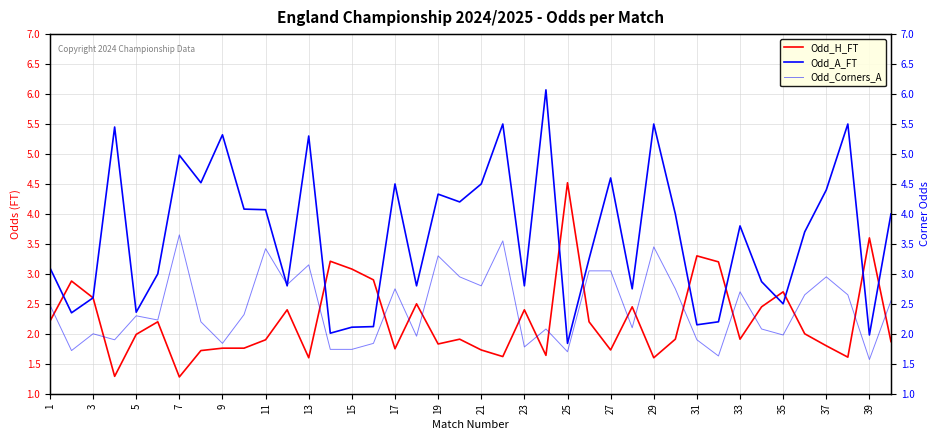

The value of Odd_H_FT at 13 is 1.6. True or false?

True